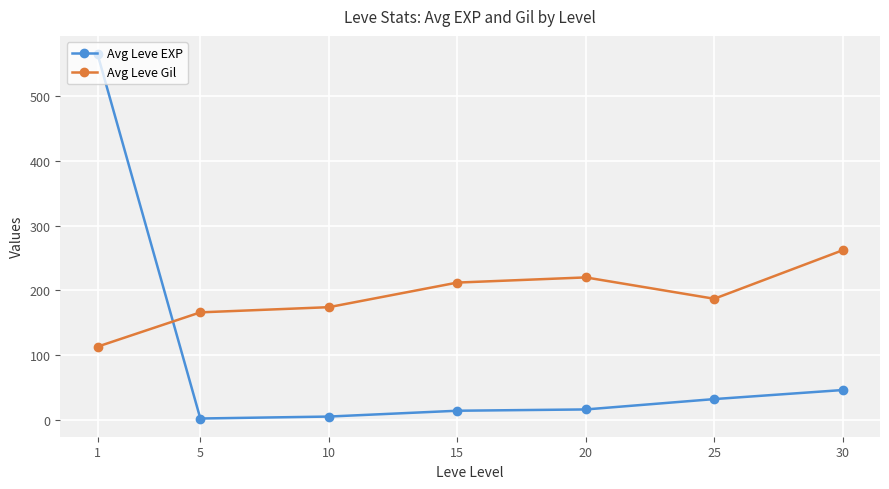

What is the maximum value shown in the chart?

565